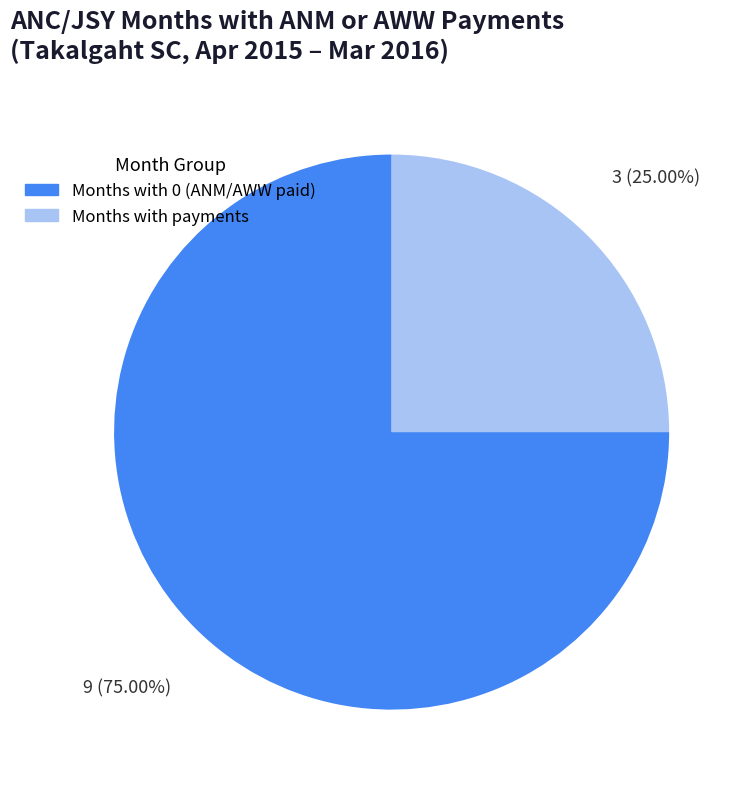

Does any single category account for the majority?

Yes